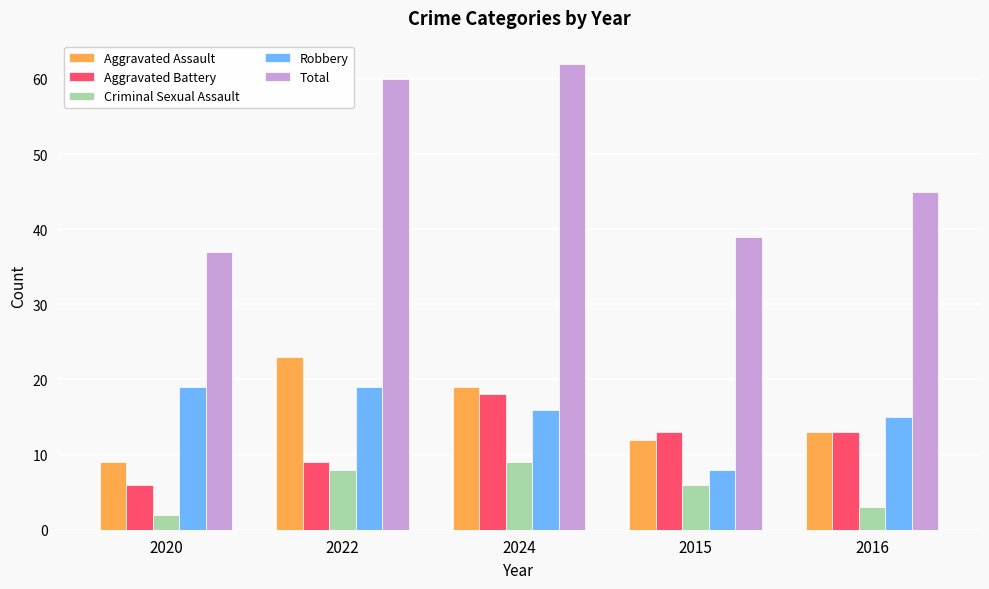

Does the chart contain any negative values?

No